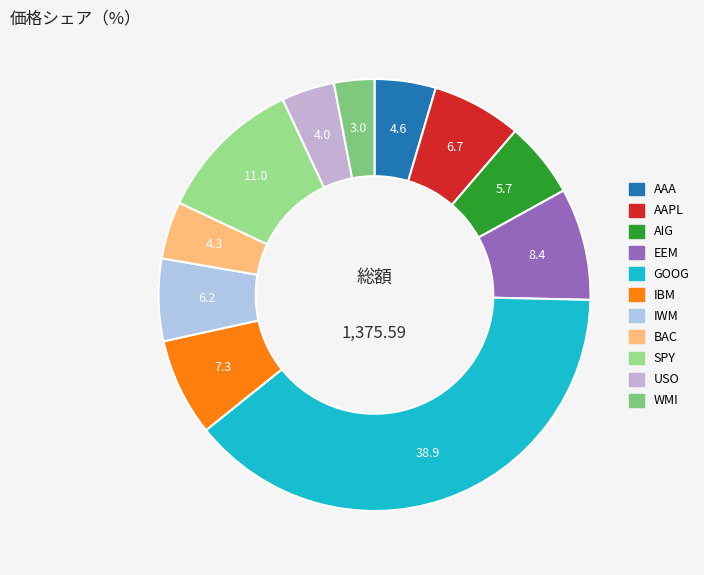

How many segments does this pie chart have?

11